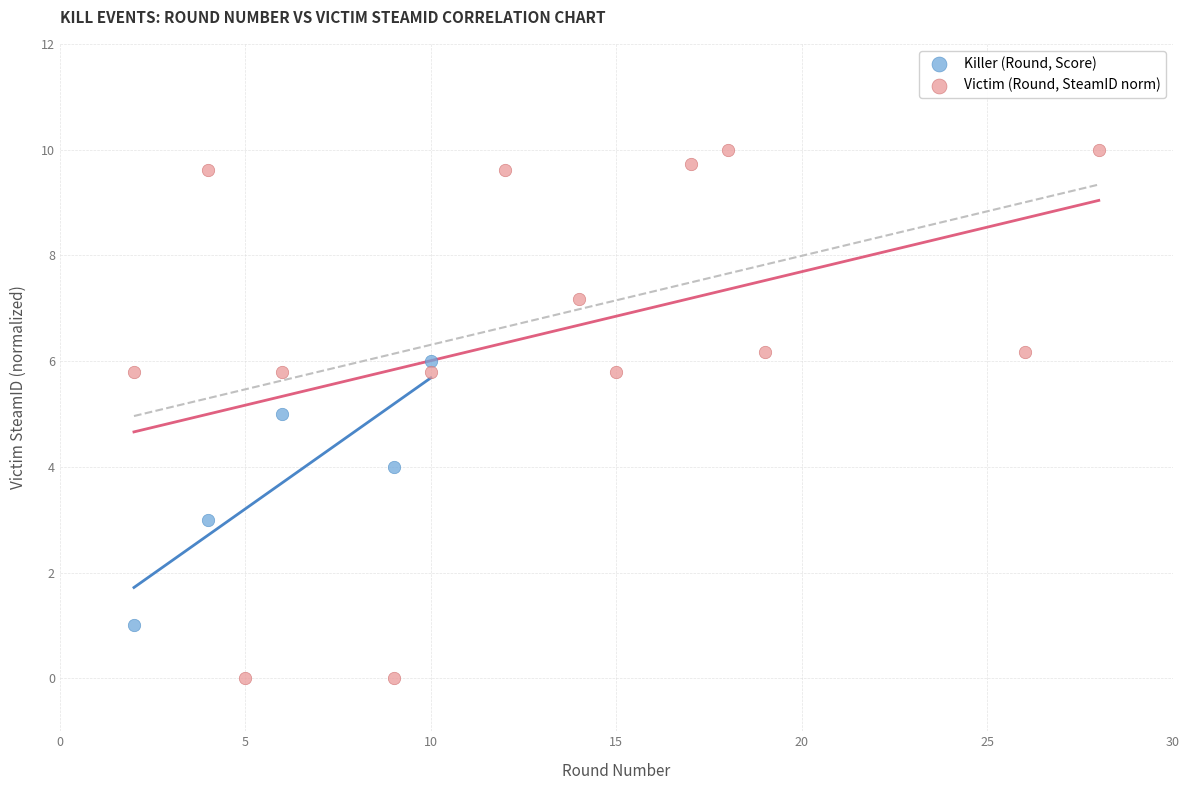

Which series reaches the minimum Y coordinate?

Victim (Round, SteamID norm)